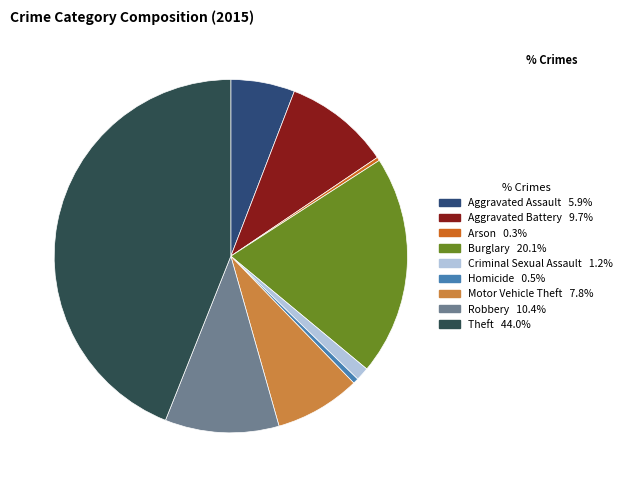

Is the sum of Theft and Aggravated Battery greater than half?

Yes